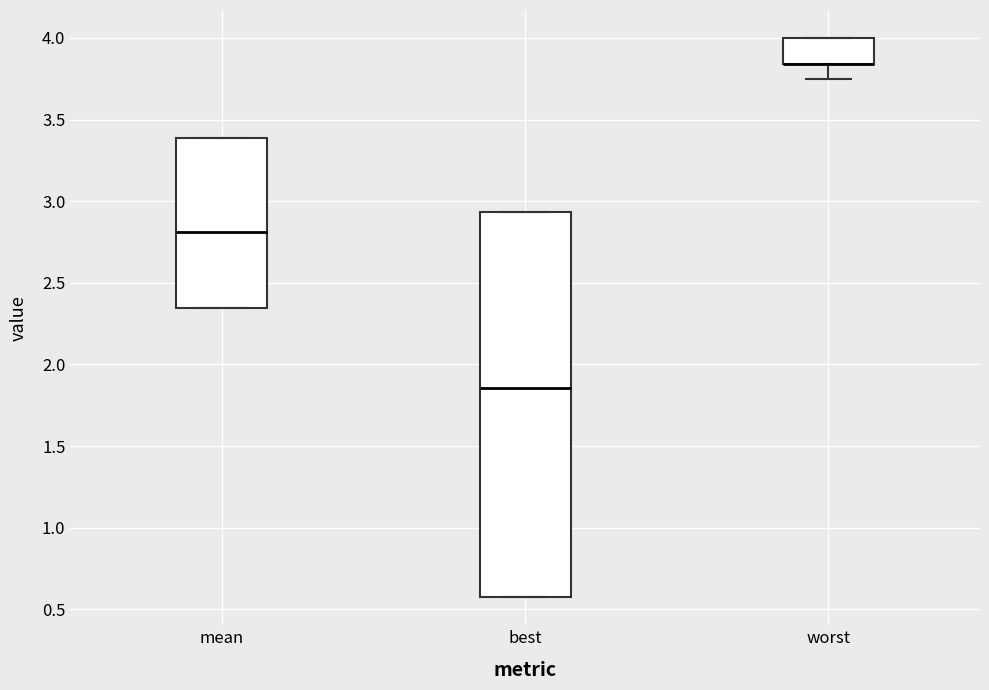

Comparing the boxes themselves (not the whiskers), which one is the tallest?

best